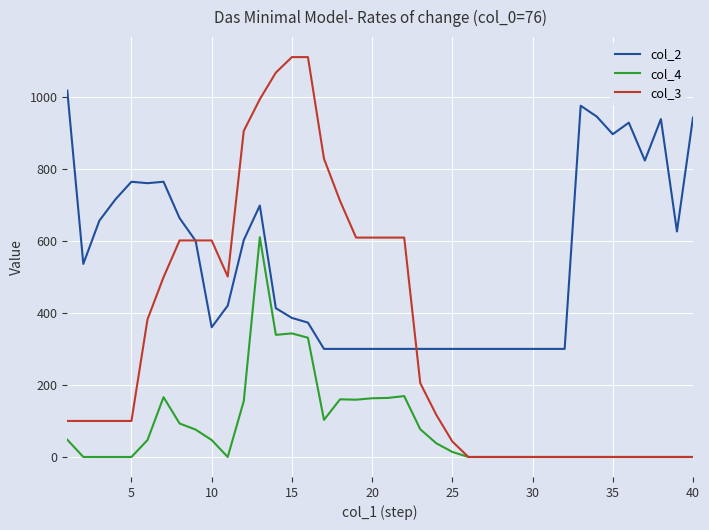

Which series has the largest total across all categories?

col_2